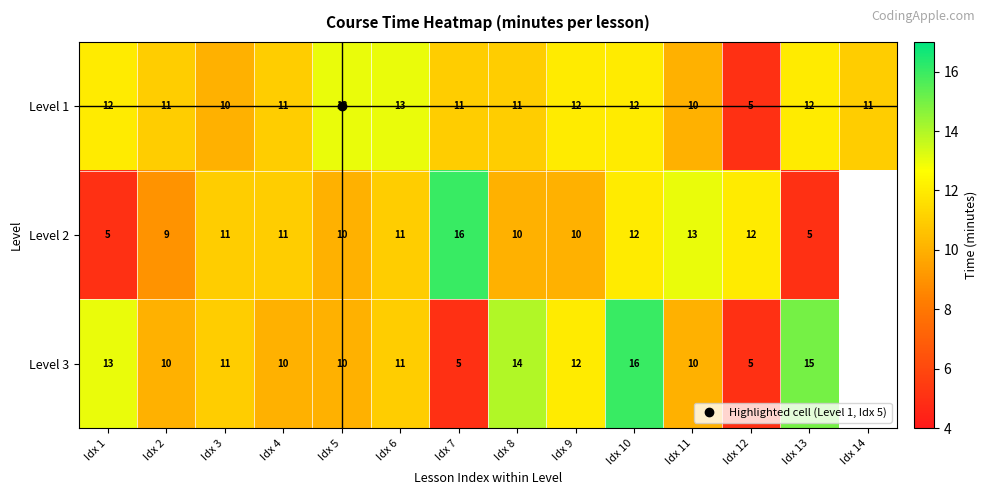

What is the total value across all series at Idx 3?

32.0